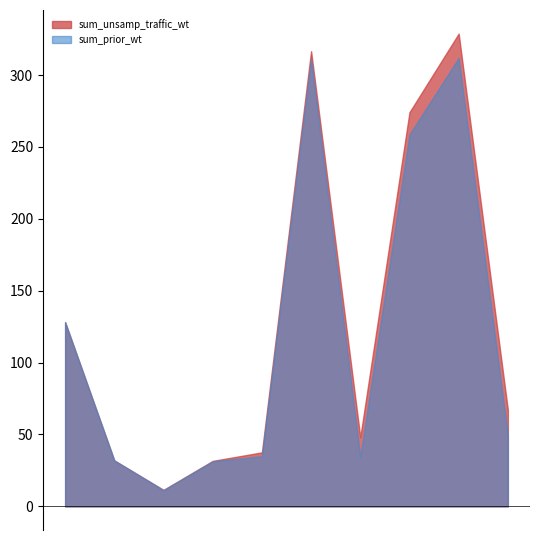

What is the greatest value displayed?

328.9